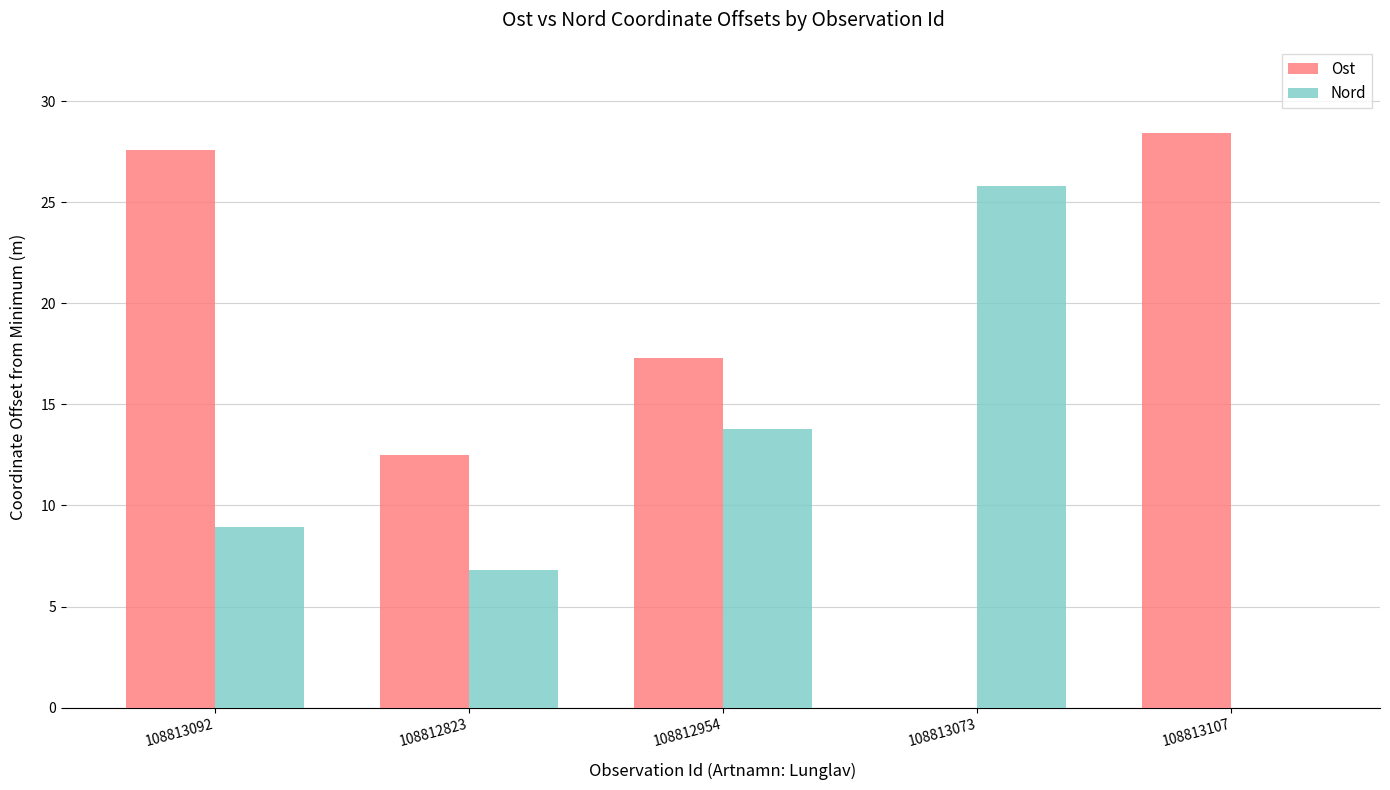

What is the spread (max minus min) of values at 108813107?

28.4